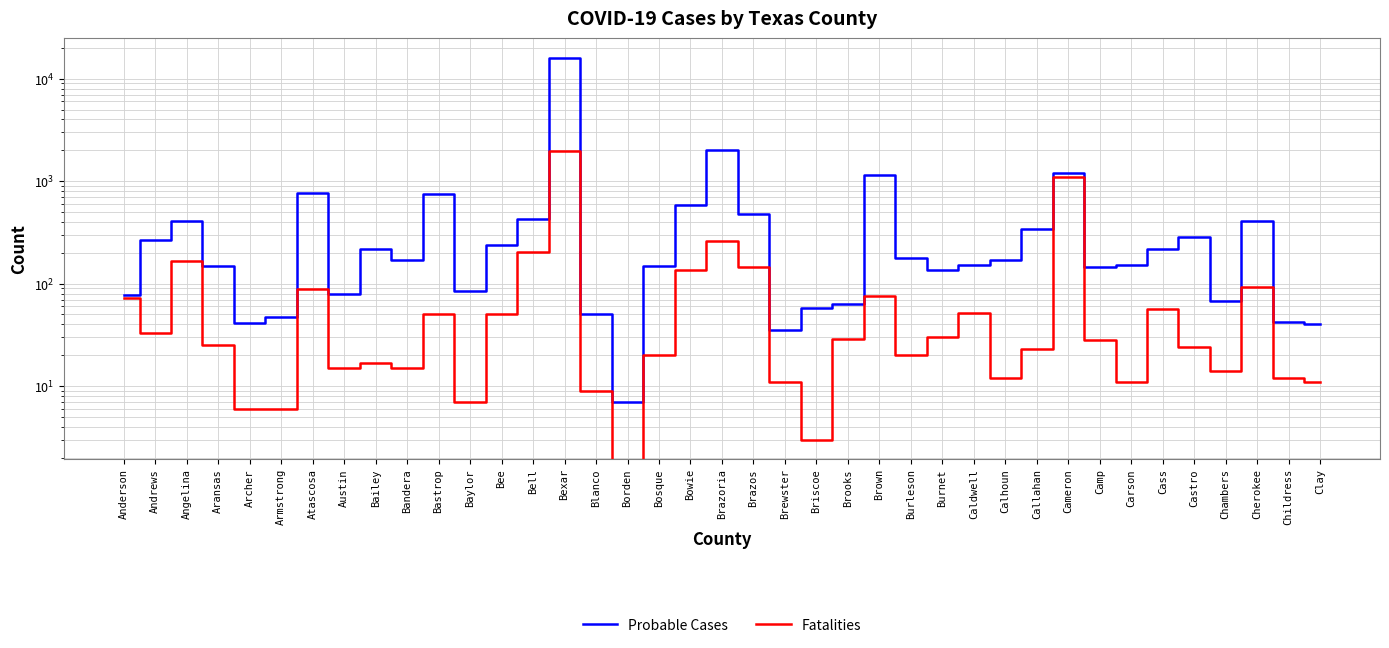

What is the approximate value of Probable Cases at Bastrop, to the nearest 50?

750